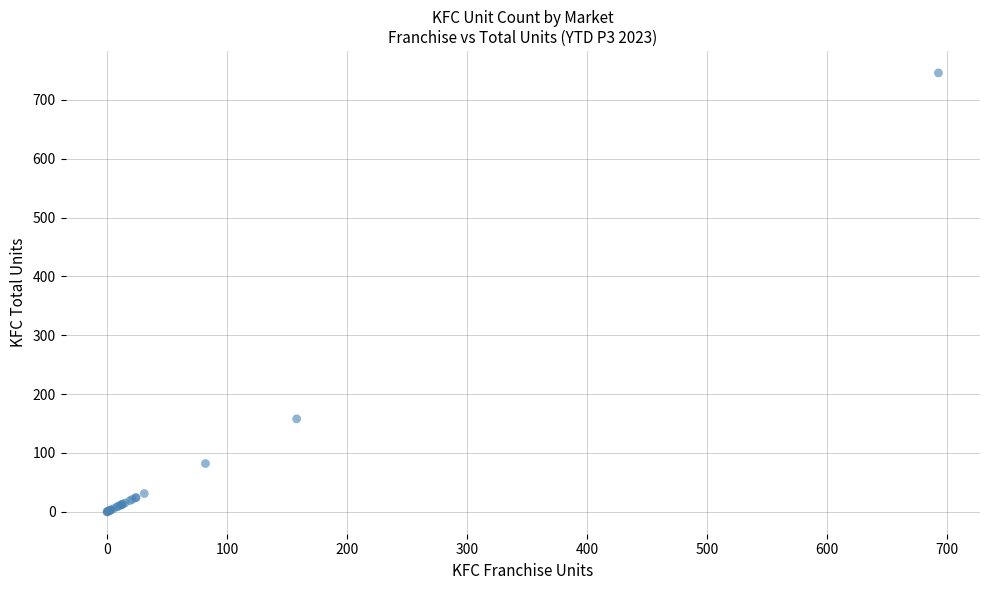

What Y value in the scatter plot is closest to 373?

158